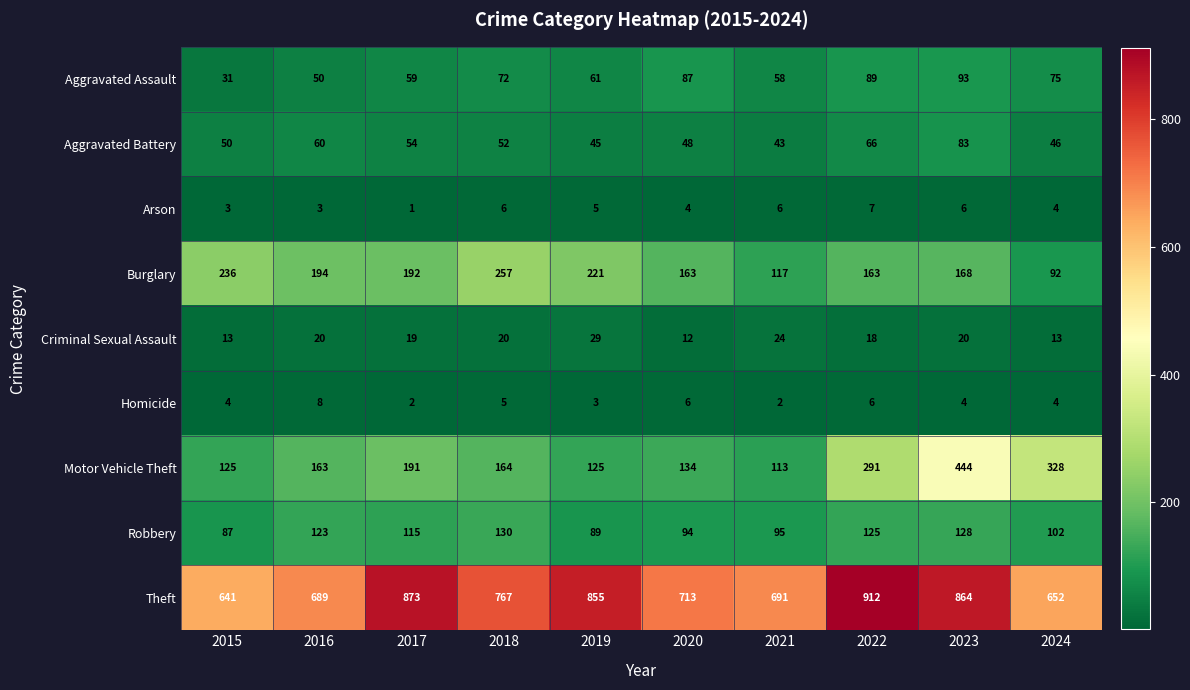

Which series has the largest range (max minus min)?

Motor Vehicle Theft